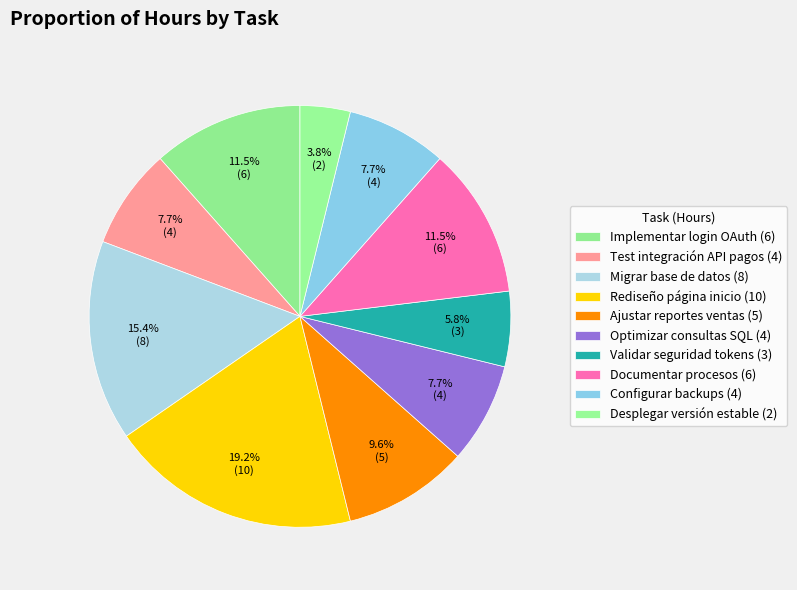

How many slices are in this pie chart?

10